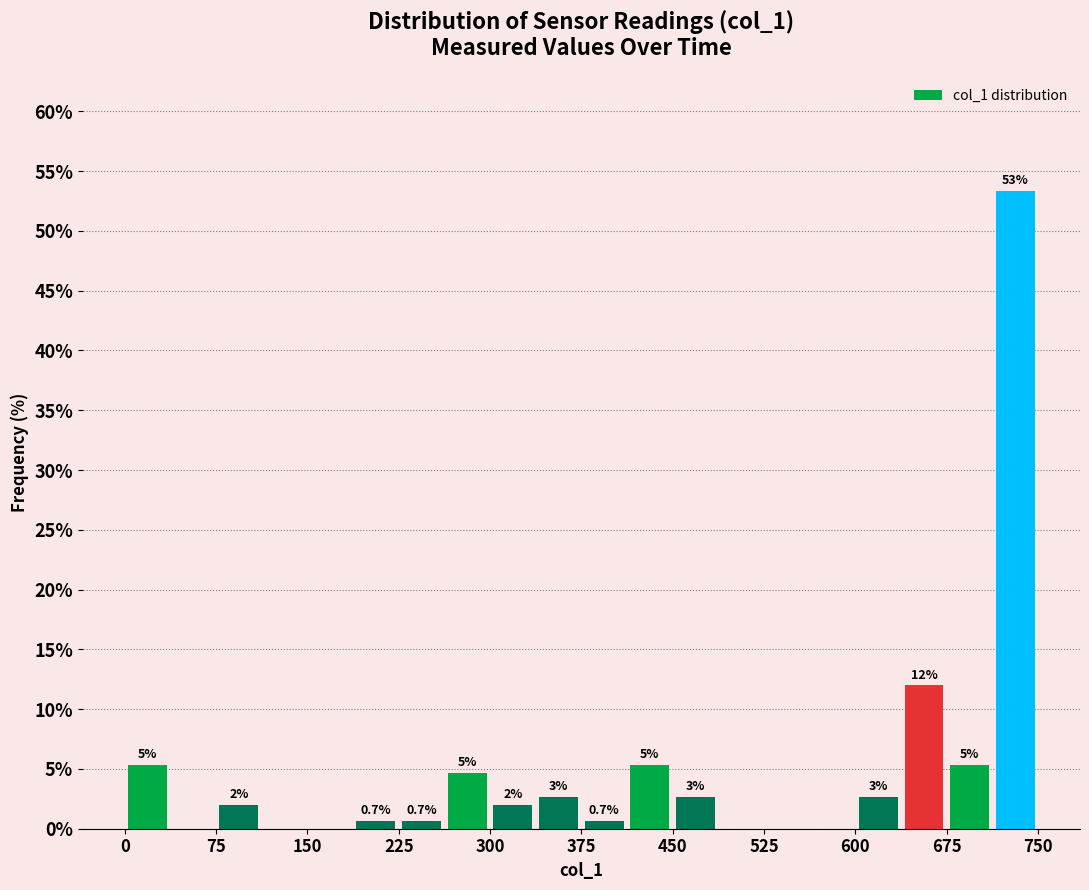

Read against the x-axis, roughly where is the centre of the tallest bar?

730